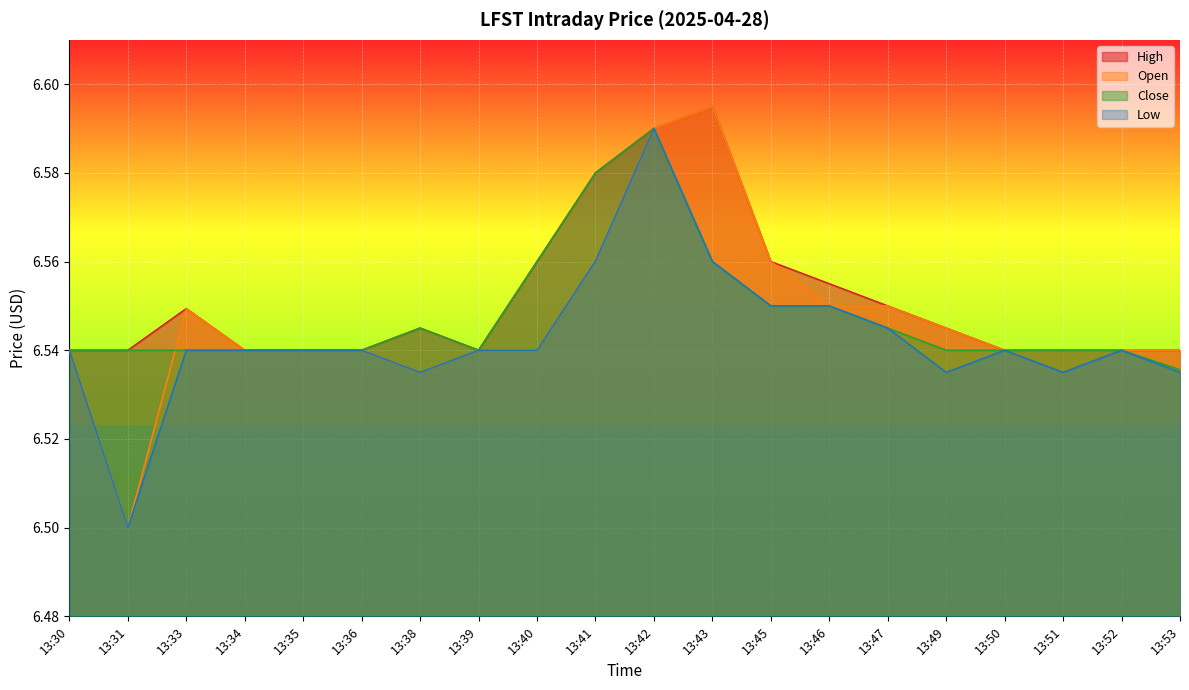

How many categories are shown in the chart?

20